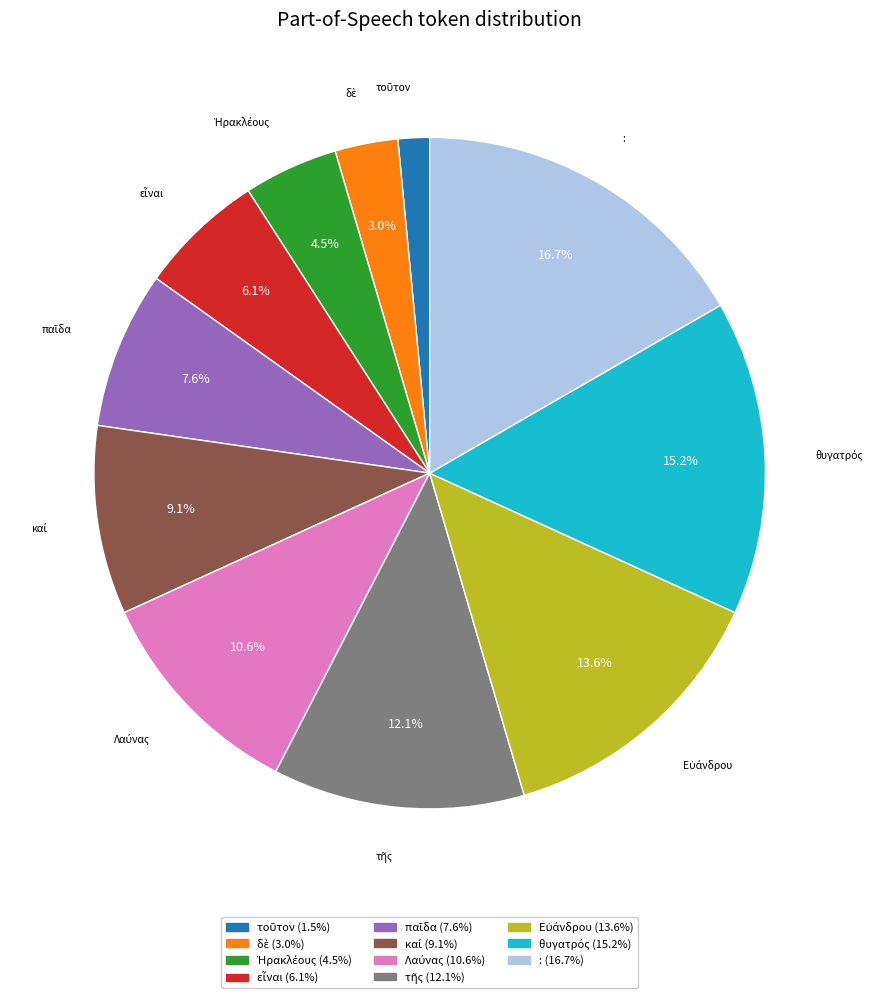

Does any single category account for the majority?

No